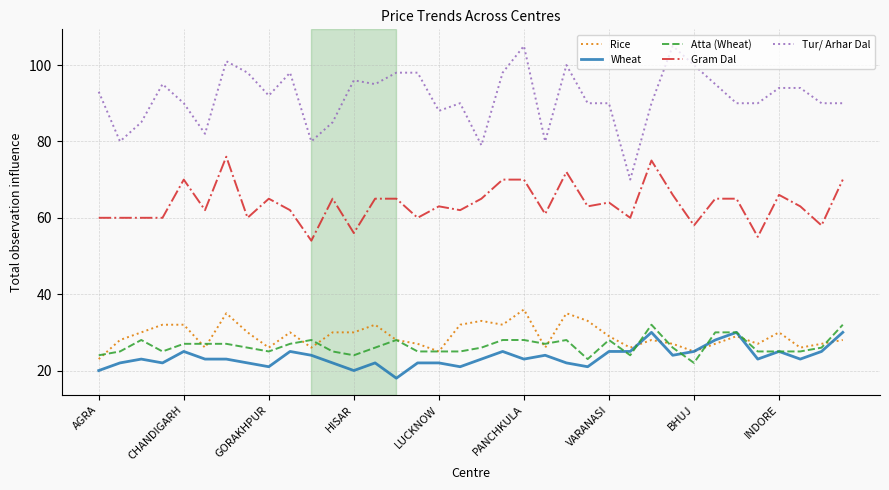

Which series has the largest total across all categories?

Tur/ Arhar Dal